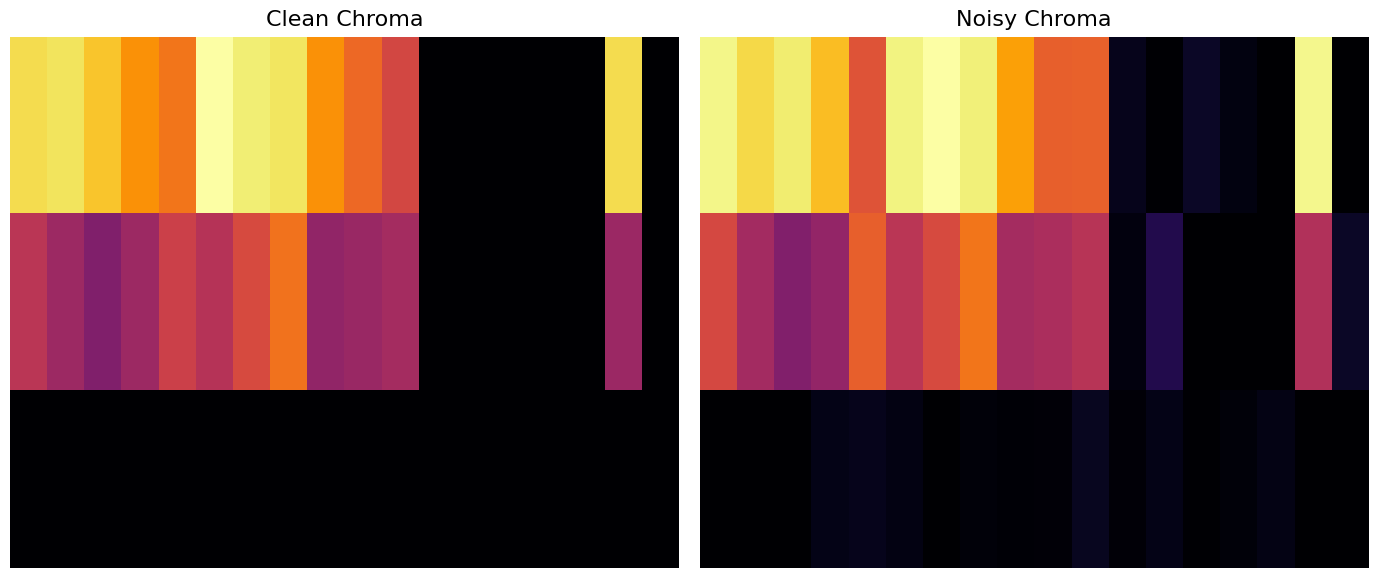

What is the greatest value displayed?

1293.6